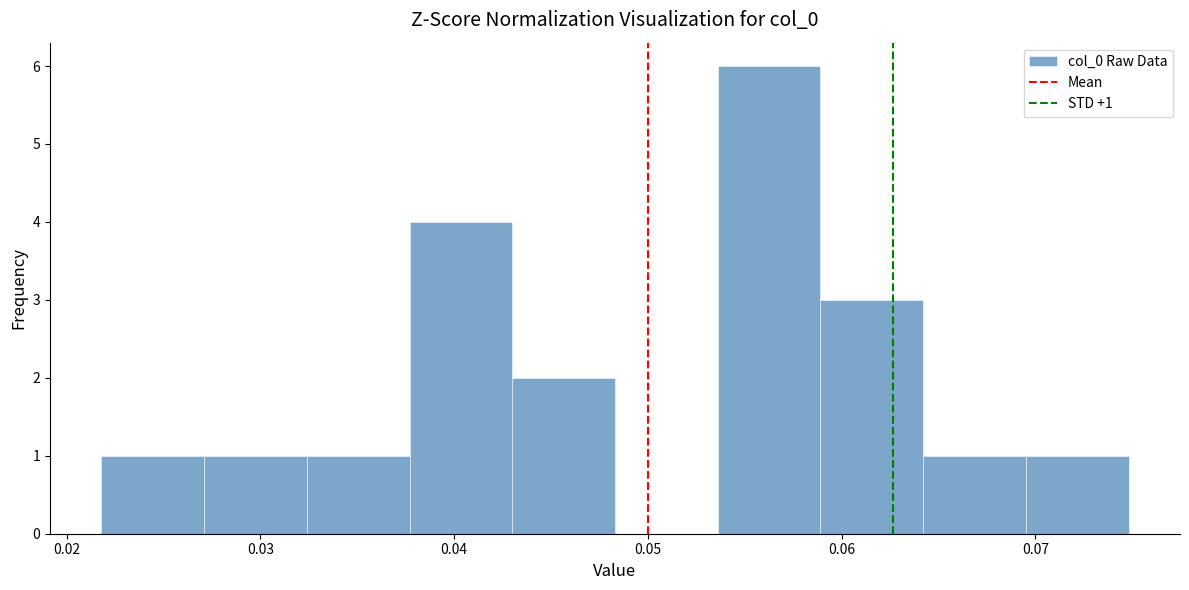

Which range on the x-axis has the tallest bar?

0.054 to 0.059